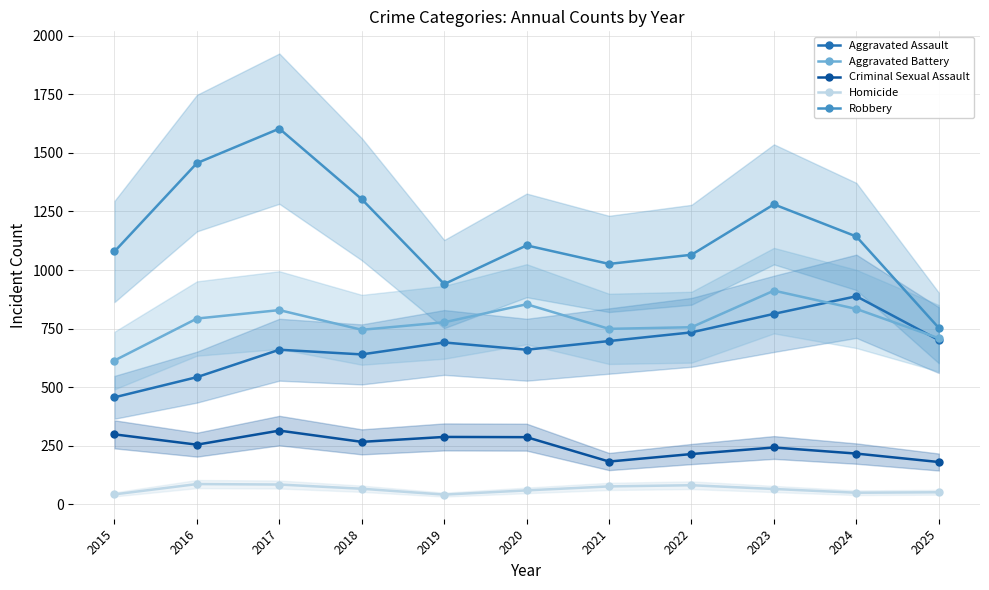

Which series has the widest spread of values?

Robbery